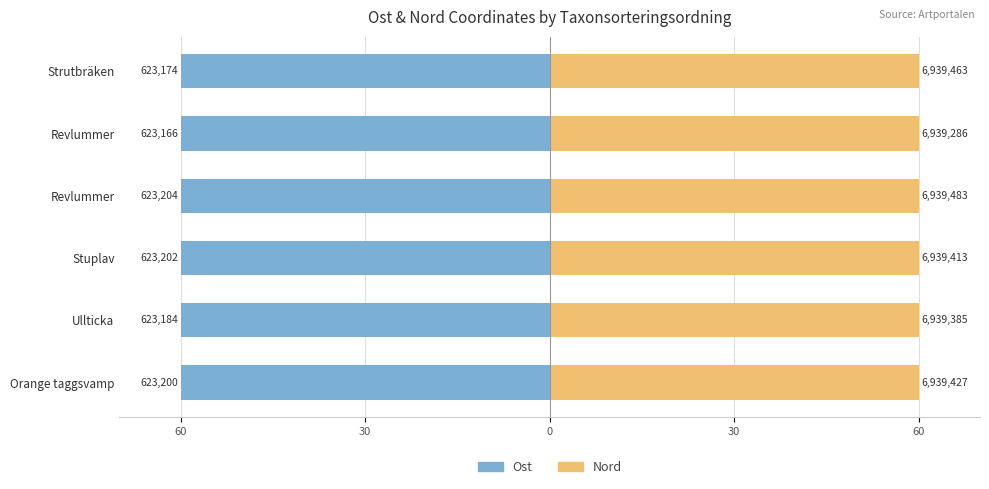

Rank the series by their average value, from lowest to highest.

Ost, Nord